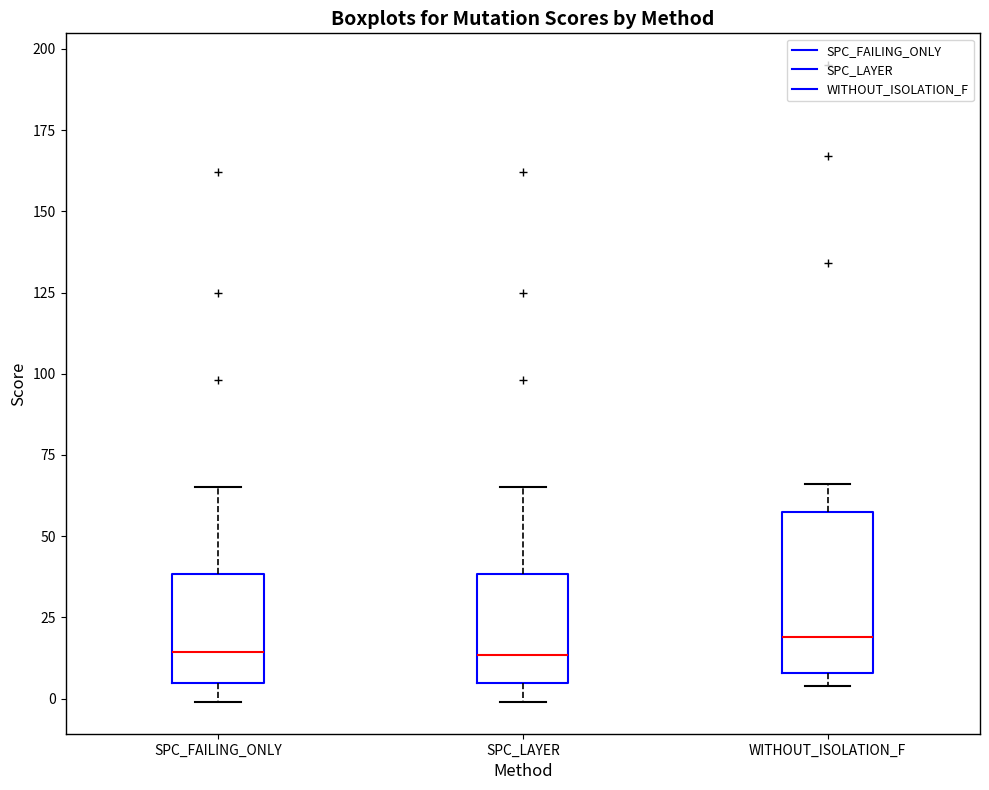

Reading left to right, transcribe this box plot: for each box, give where its median line is, the range the box spans, and where its two whiskers end, as read against the y-axis. The values are not printed on the chart, so give them approximately, as read against the axis.

SPC_FAILING_ONLY: median 15, box 5 to 40, whiskers 0 to 65
SPC_LAYER: median 15, box 5 to 40, whiskers 0 to 65
WITHOUT_ISOLATION_F: median 20, box 10 to 60, whiskers 5 to 65